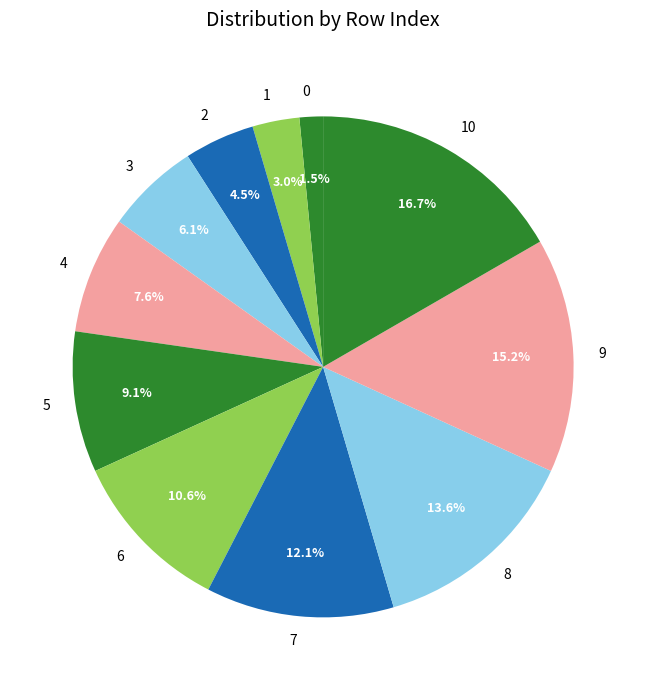

To the nearest percent, what percentage of the pie is 3?

6%